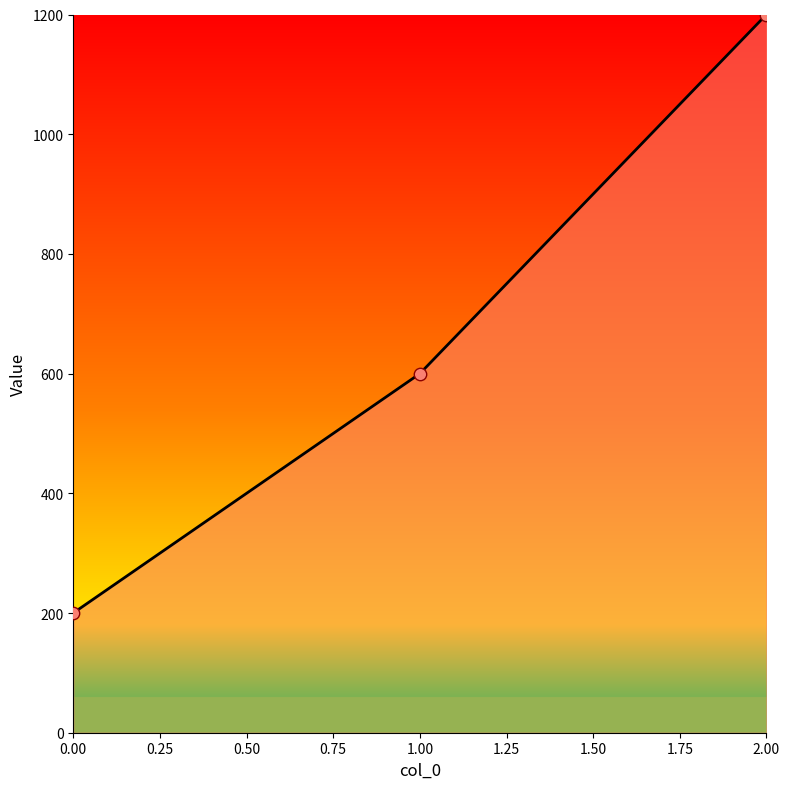

Between 2.00 and 1.00, which is larger?

2.00